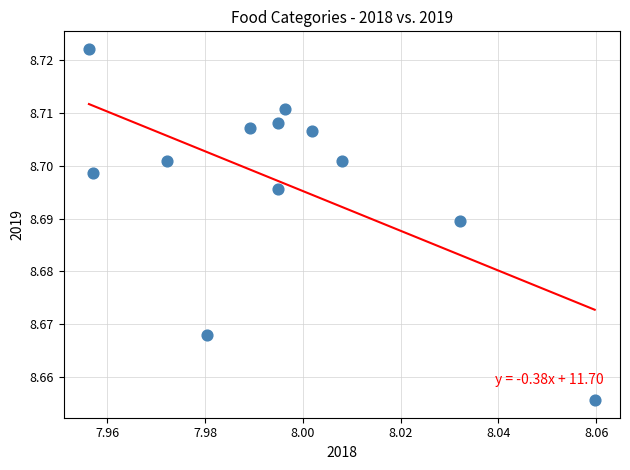

Count the number of points in this scatter plot.

12